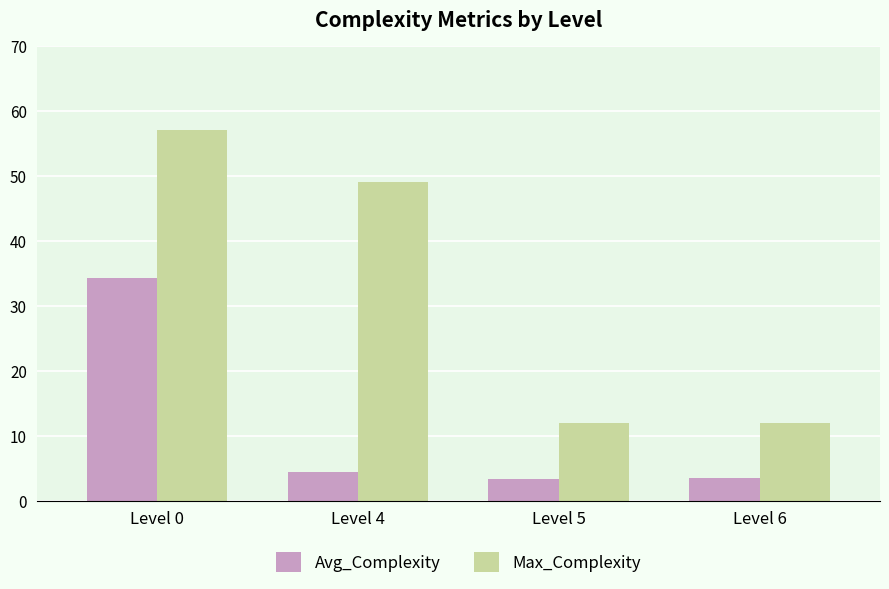

List the series in order of their overall mean, highest first.

Max_Complexity, Avg_Complexity